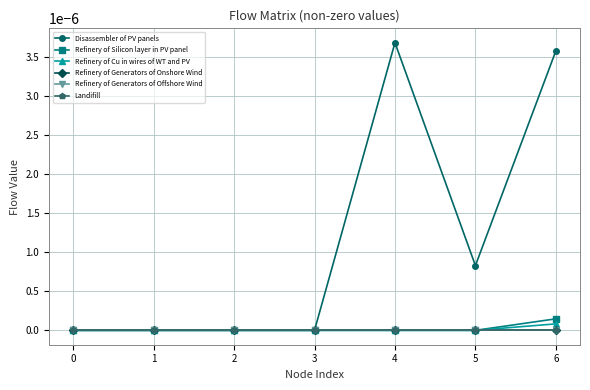

Which series has the largest range (max minus min)?

Disassembler of PV panels